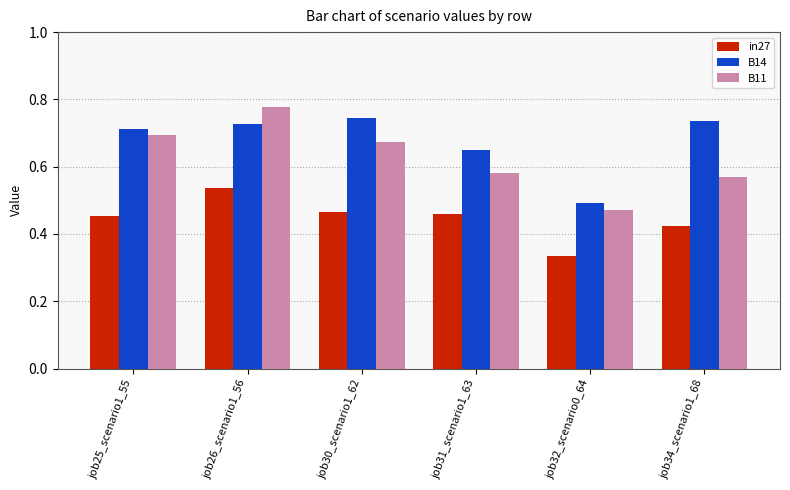

List the series in order of their peak value, highest first.

B11, B14, in27